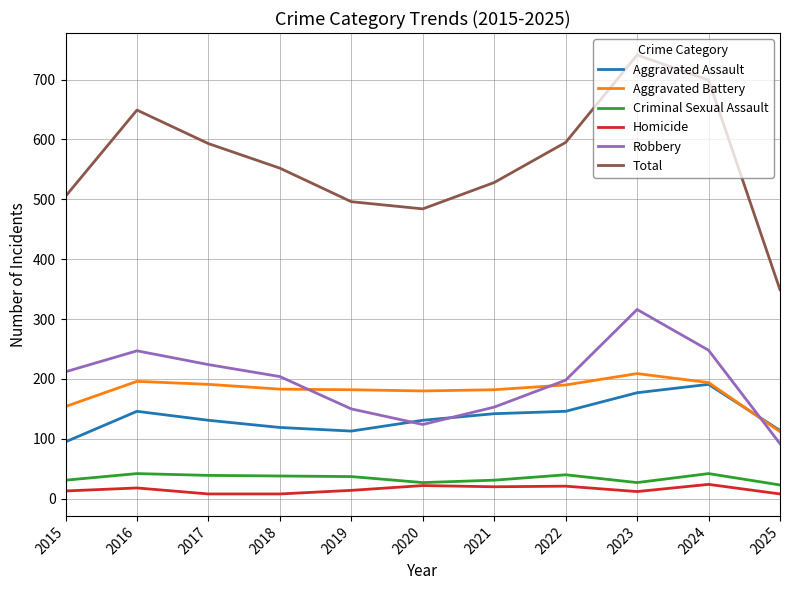

True or false: Aggravated Assault and Total cross at least once.

False